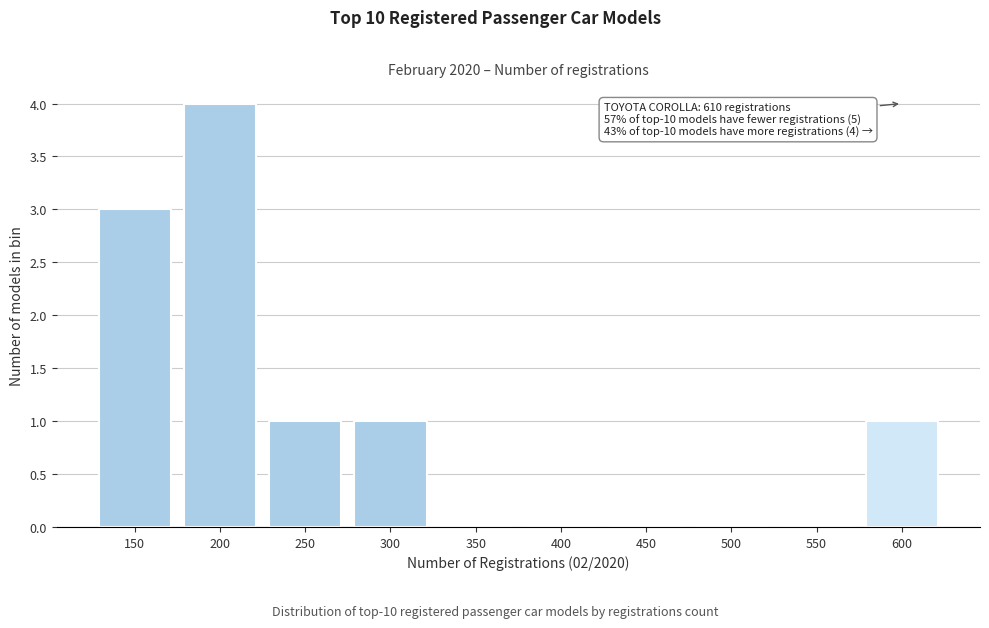

Reading right to left, transcribe all the data shown in this chart.

600=1	550=0	500=0	450=0	400=0	350=0	300=1	250=1	200=4	150=3